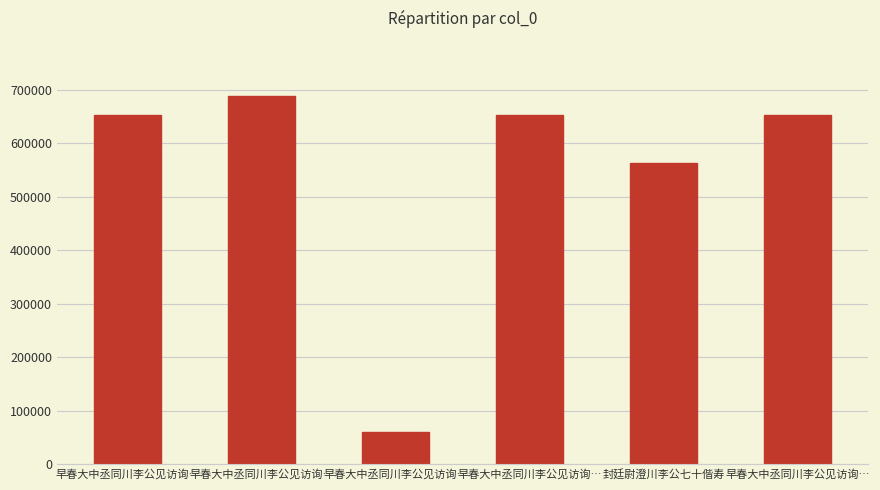

Reading right to left, what are all the values shown in this chart?

早春大中丞同川李公见访询…=652306	封廷尉澄川李公七十偕寿=563065	早春大中丞同川李公见访询…=652304	早春大中丞同川李公见访询…=61112	早春大中丞同川李公见访询…=688270	早春大中丞同川李公见访询…=652305